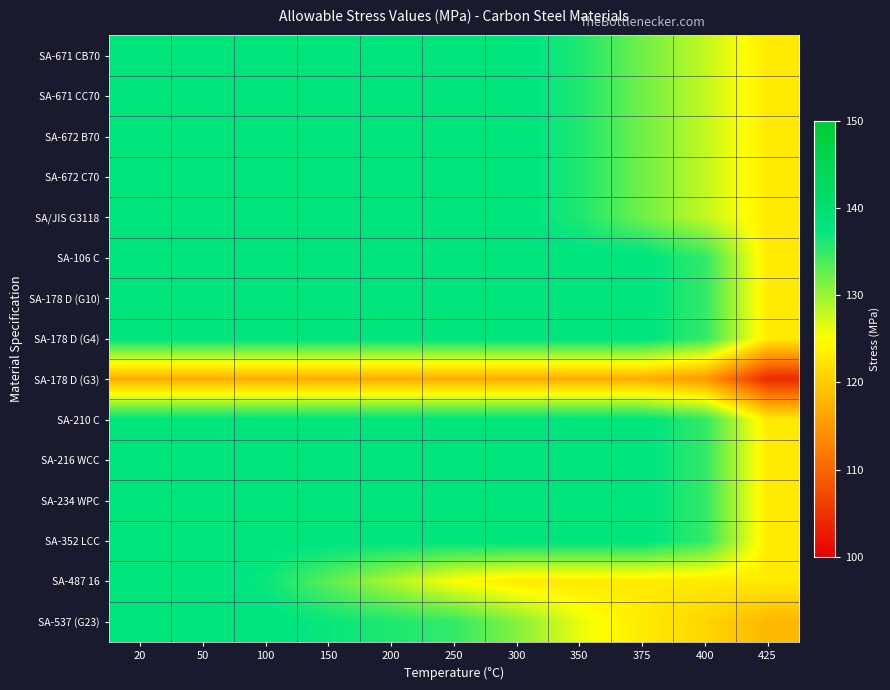

What is the spread (max minus min) of values at 425?

19